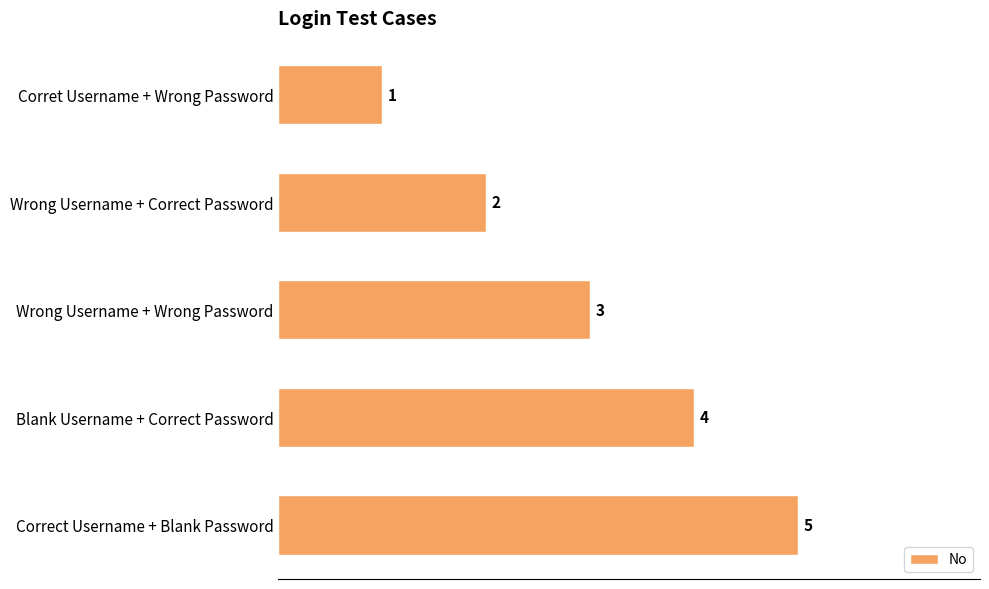

Where is the data nearest to the value 3?

Wrong Username + Wrong Password